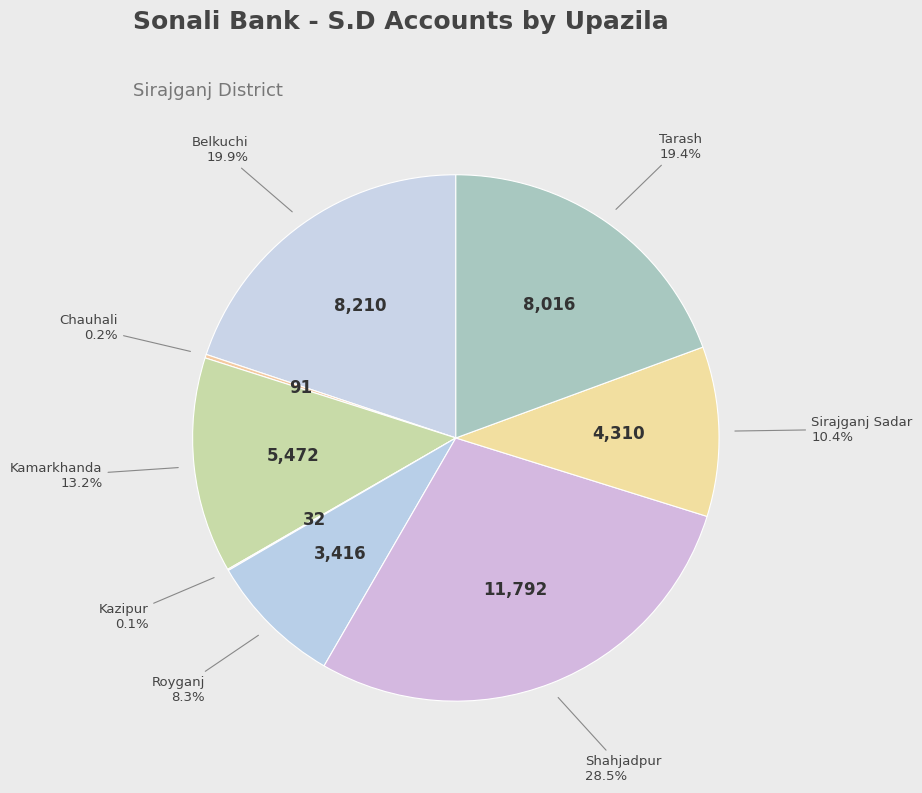

Is there any slice that represents more than half of the pie?

No